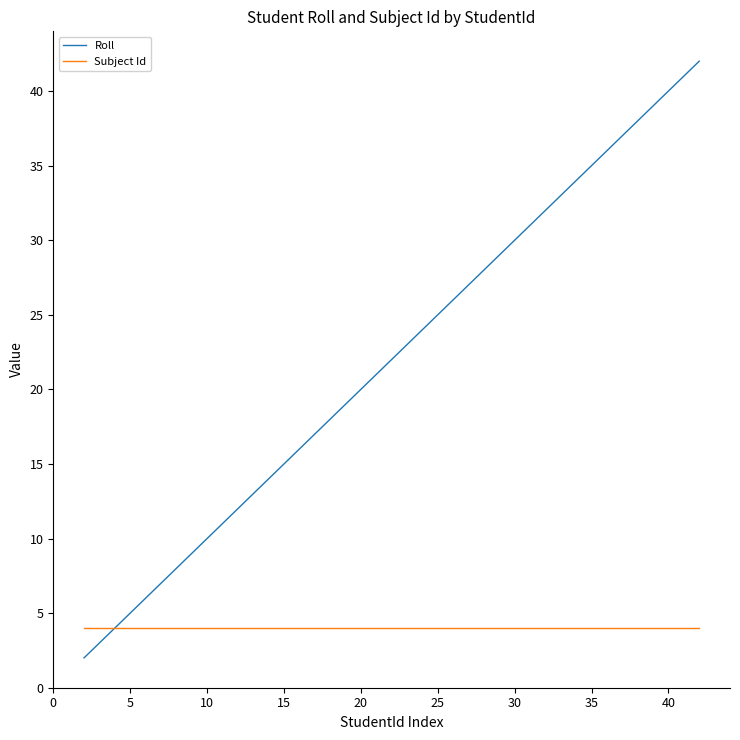

Rank the series by their average value, from lowest to highest.

Subject Id, Roll